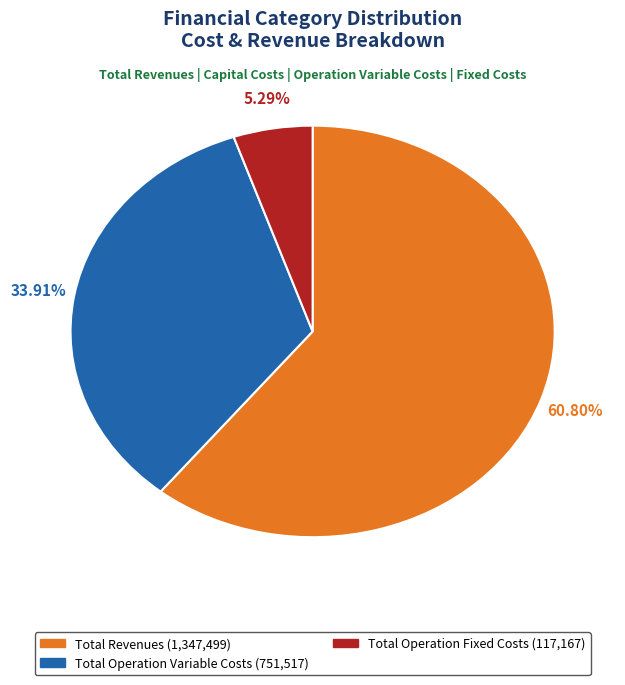

Is there a majority slice in this chart?

Yes